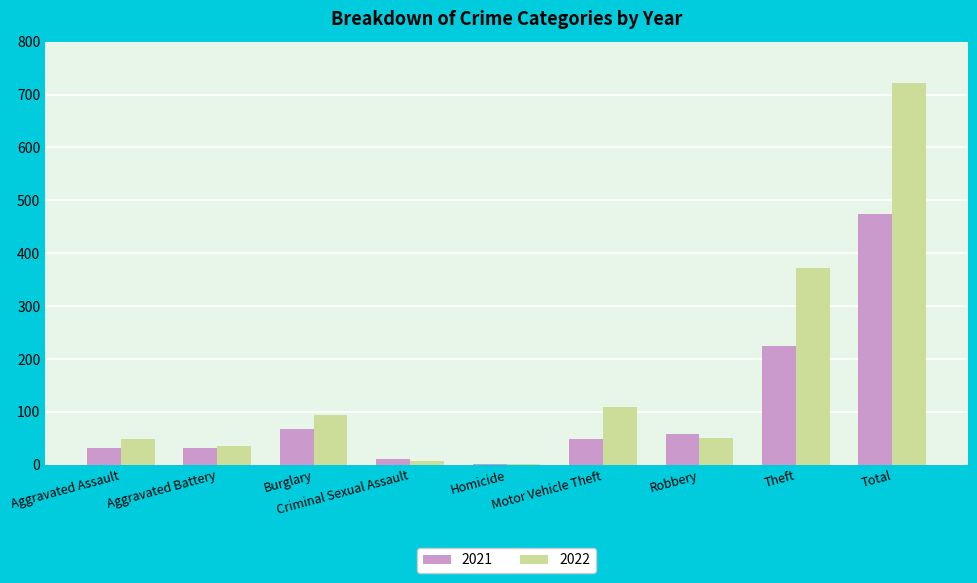

Does the chart contain stacked bars?

No